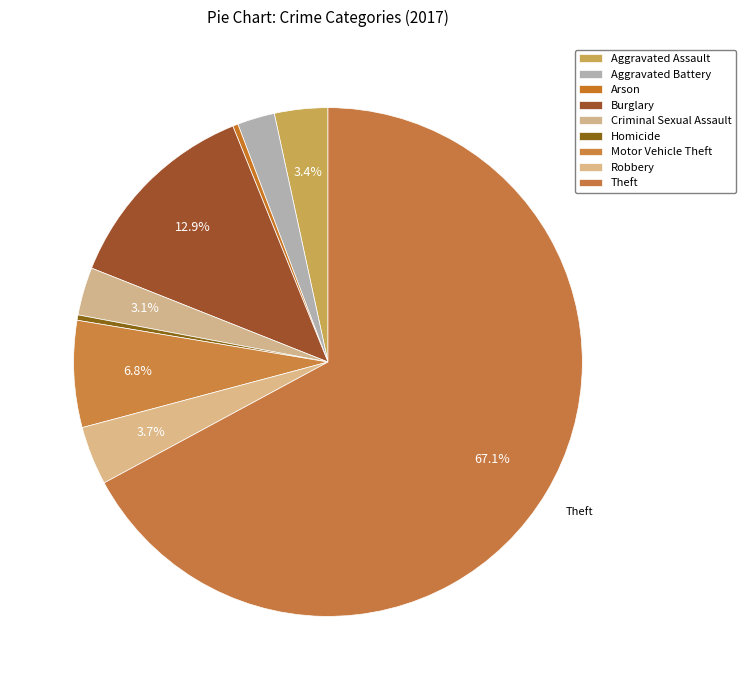

Combined, do Aggravated Assault and Arson account for over 50%?

No